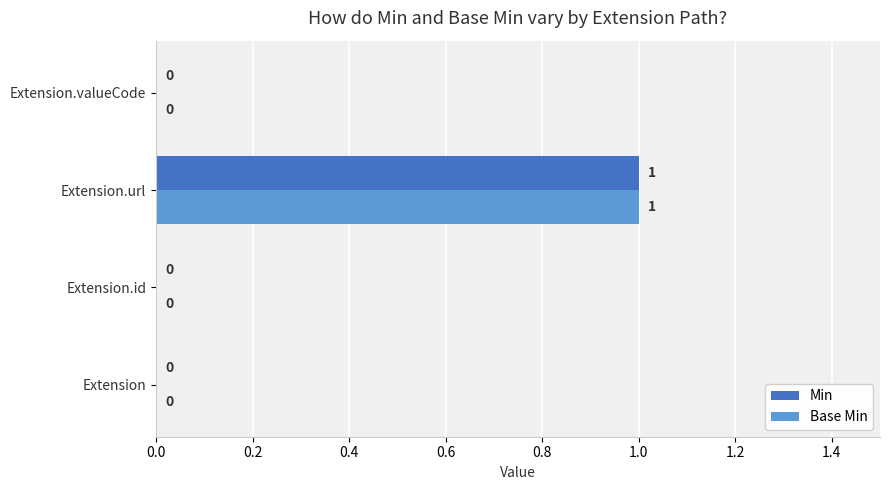

What are all the series names shown in the legend?

Min, Base Min